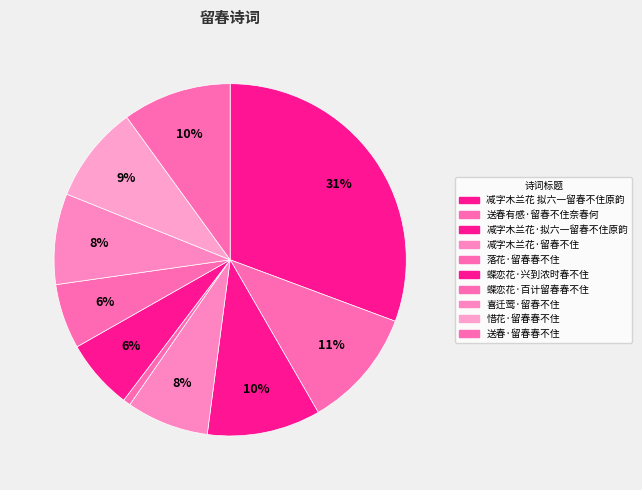

Count the number of slices in the pie.

10